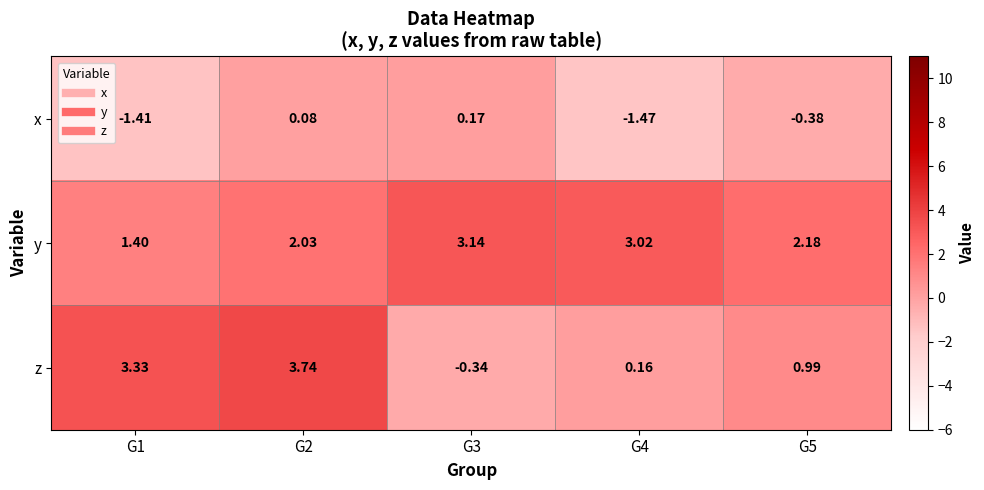

At G4, list the series in order from smallest to largest.

x, z, y